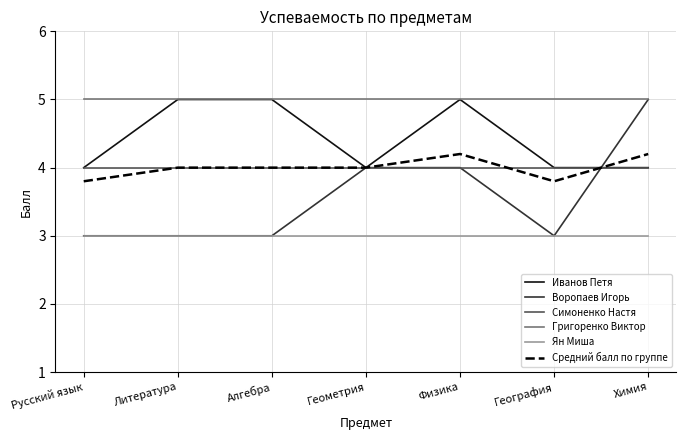

What value does the Средний балл по группе series have at География?

3.8